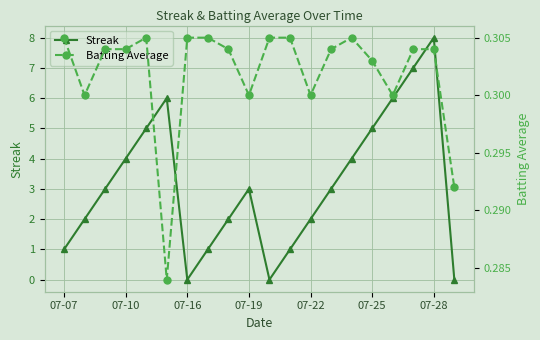

List the series in order of their overall mean, lowest first.

Batting Average, Streak